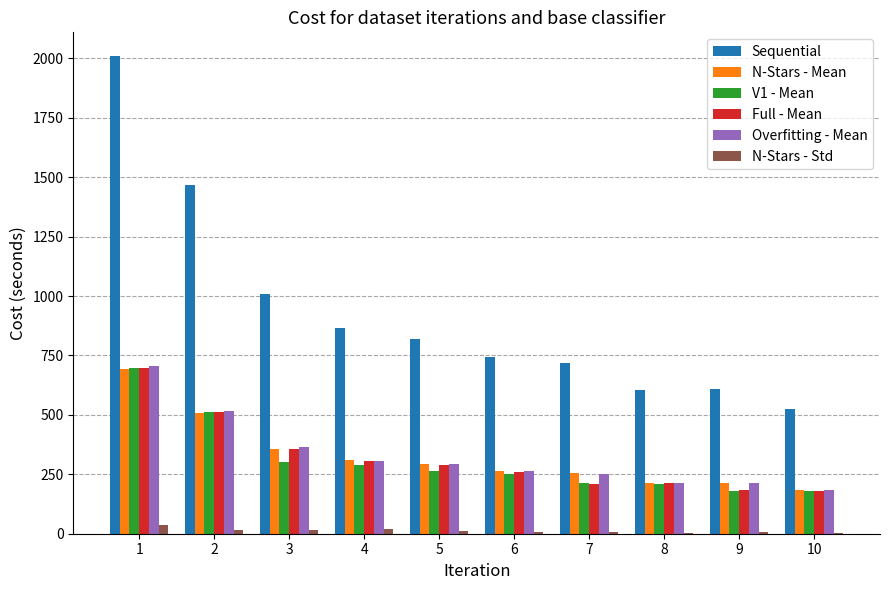

What is the sum of all Sequential values?

9367.4